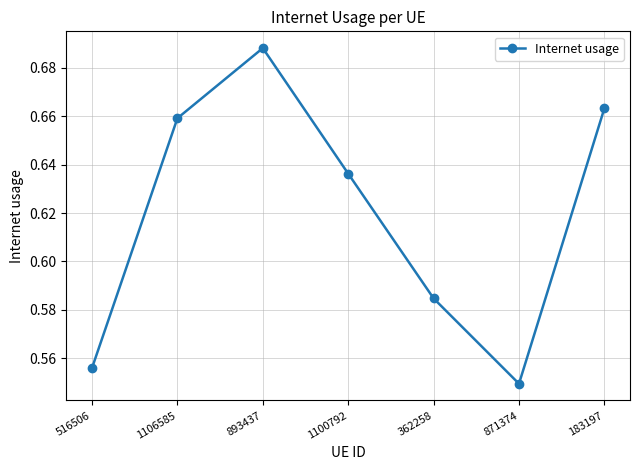

Which has a higher value, 1106585 or 1100792?

1106585